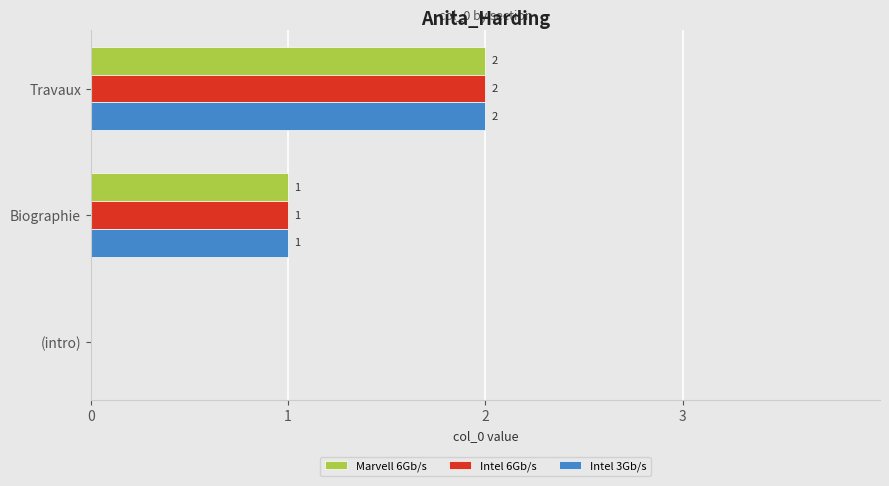

True or false: Intel 6Gb/s has a value of 1 at (intro).

False